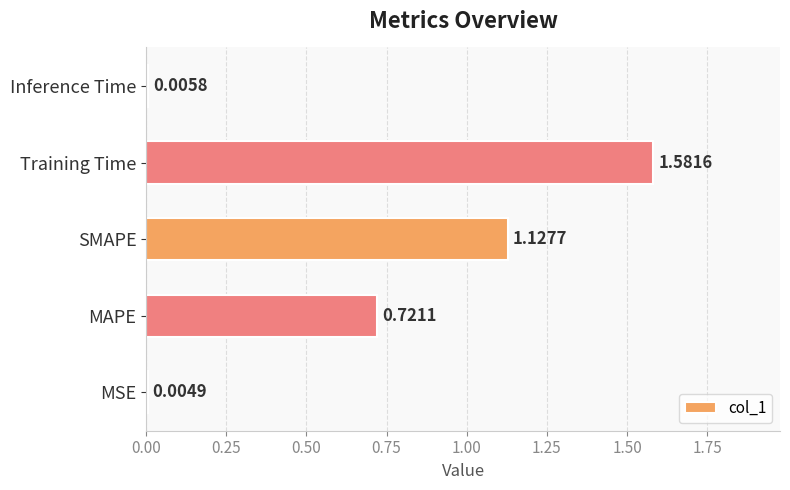

At which label is the value closest to 0?

MSE